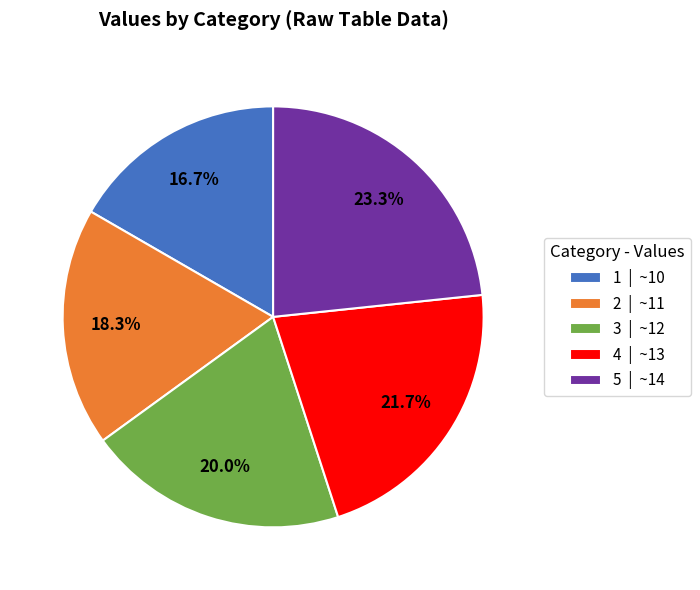

The 4 slice represents 13% of the pie. True or false?

False